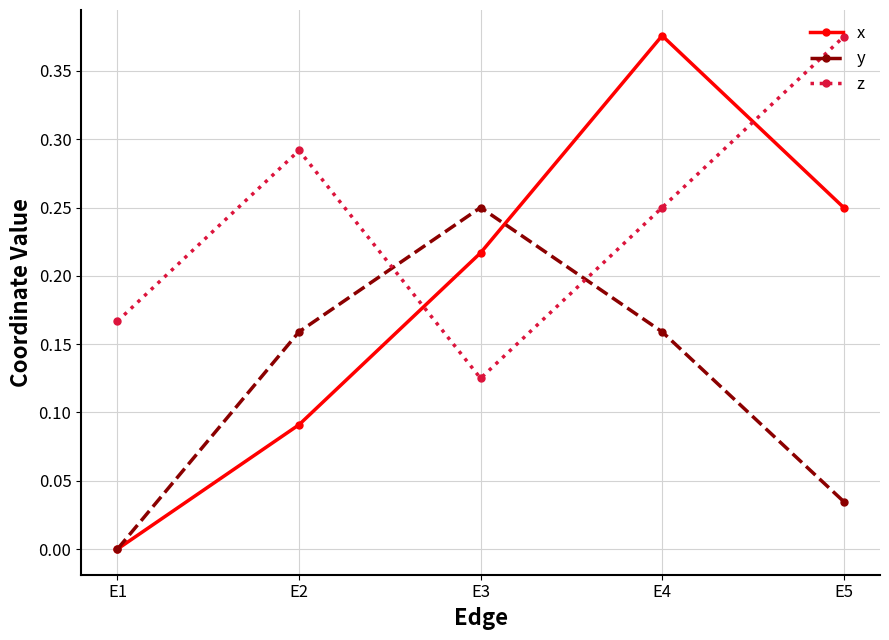

The y series shows 0.0 at E1. True or false?

True